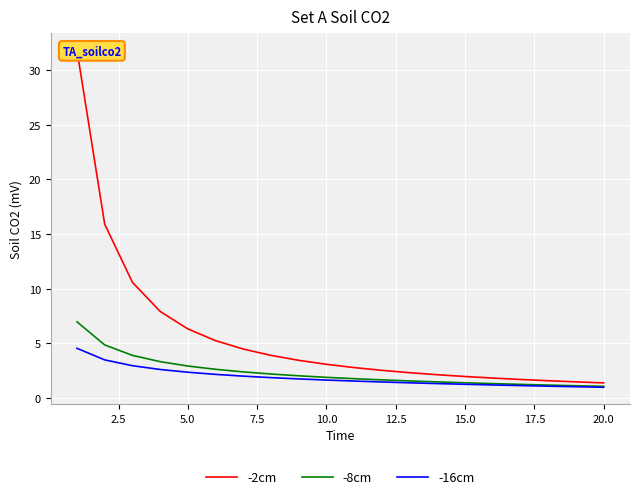

What is the sum of all -16cm values?

37.7